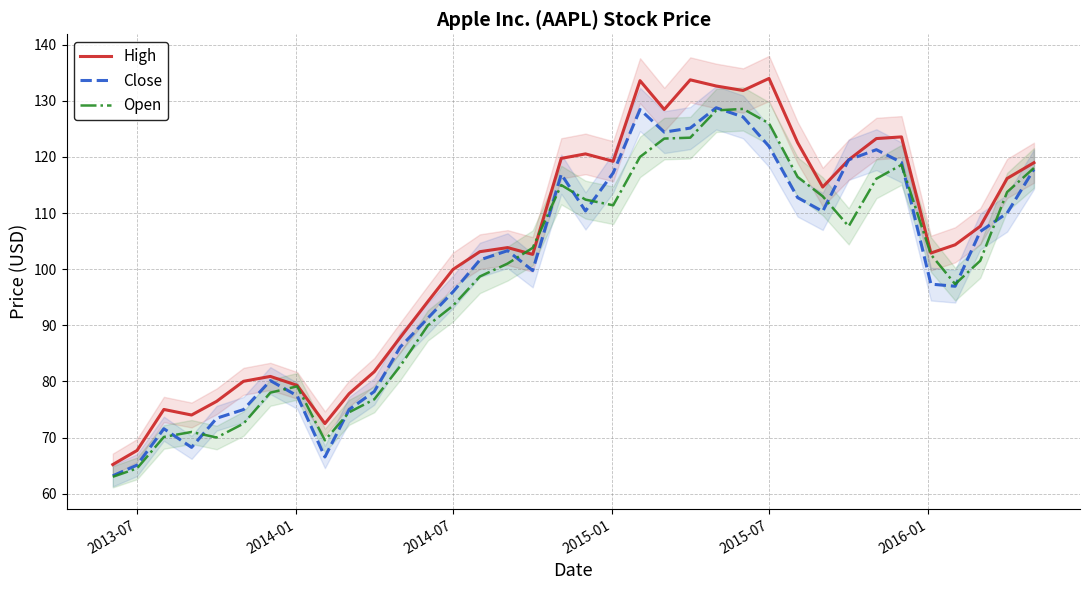

What is the maximum value for Open?

128.6